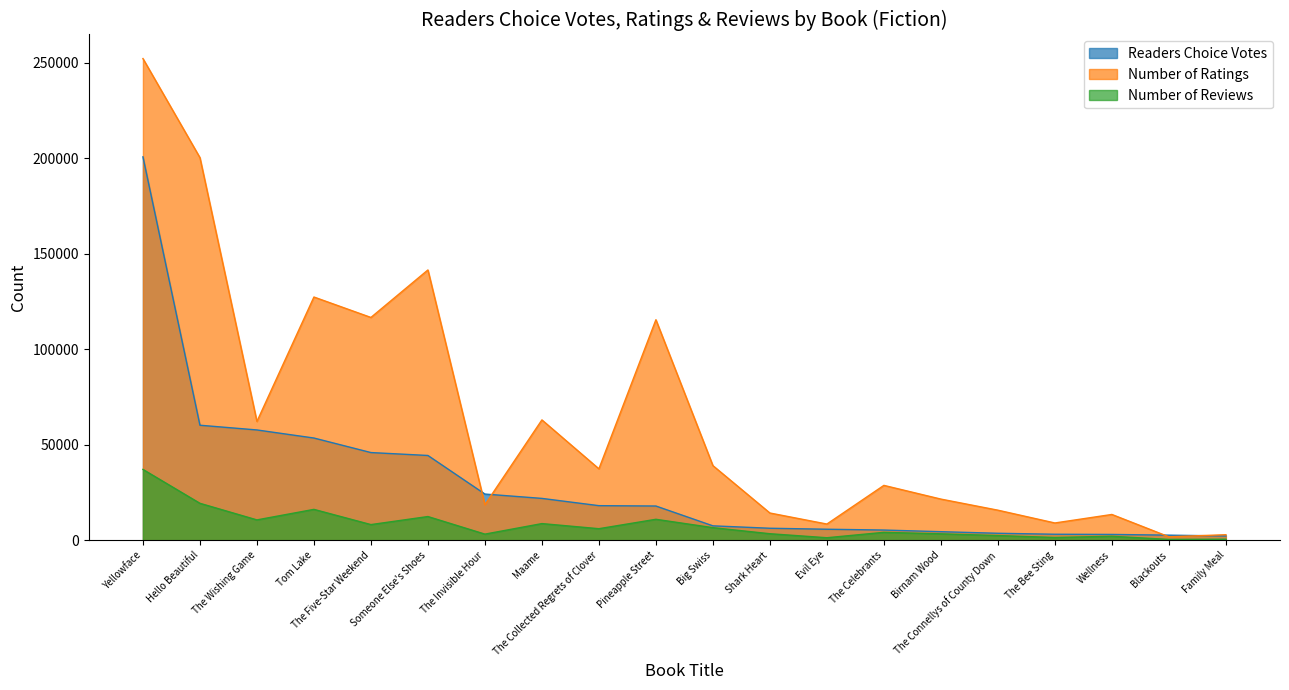

What is the total value across all series at The Wishing Game?

130438